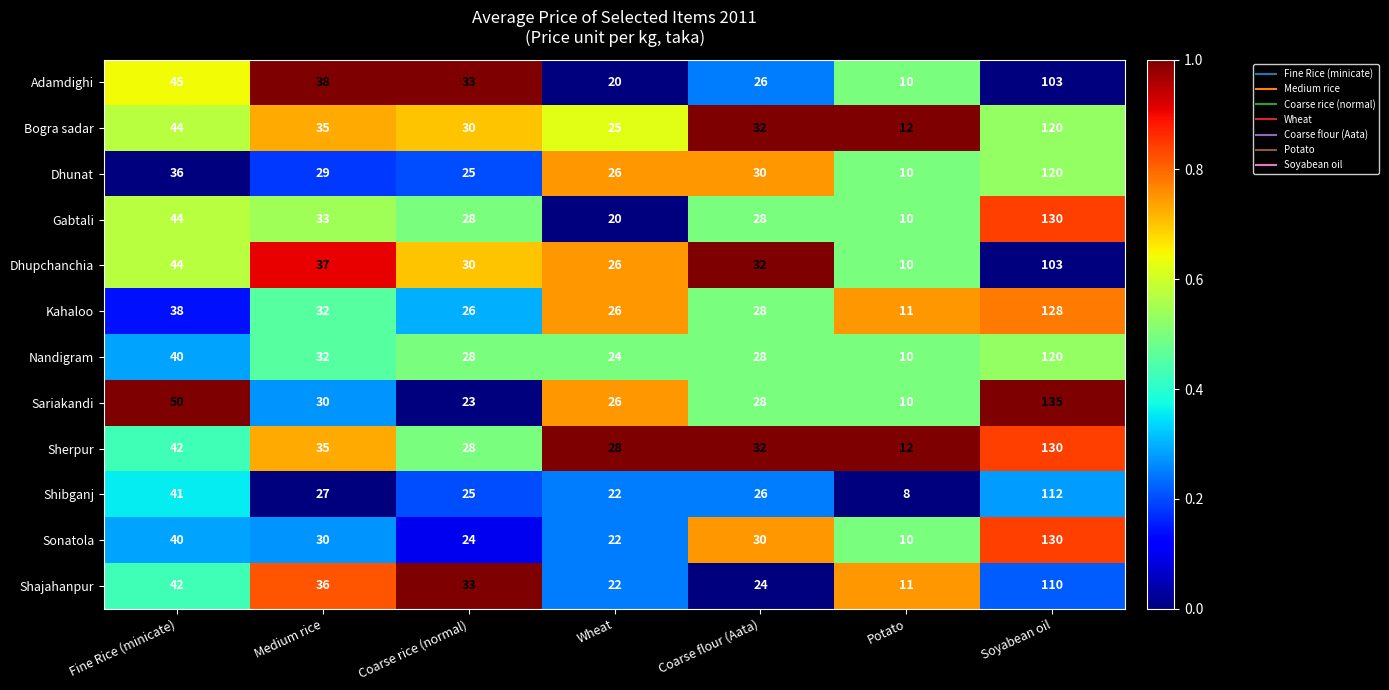

What is the sum of the Sariakandi values at Fine Rice (minicate) and Coarse flour (Aata)?

78